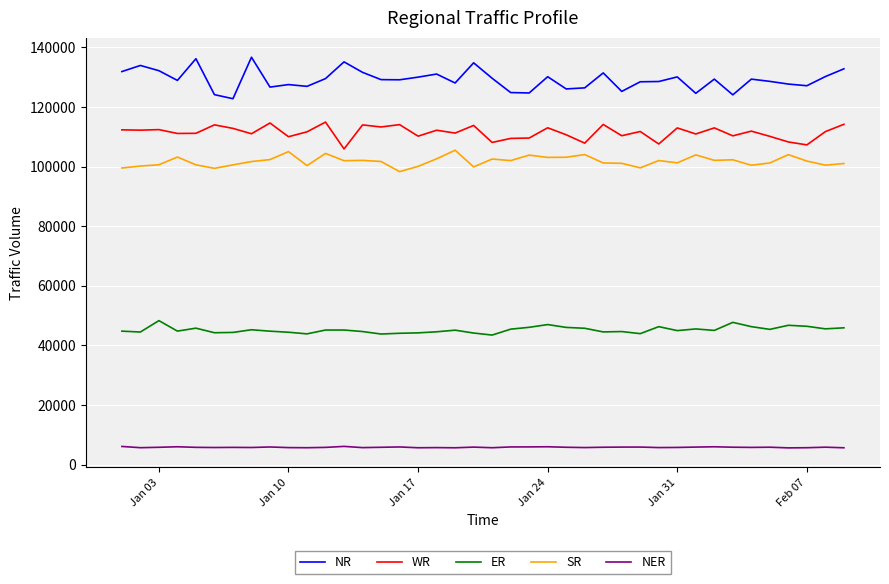

Which series has the widest spread of values?

NR